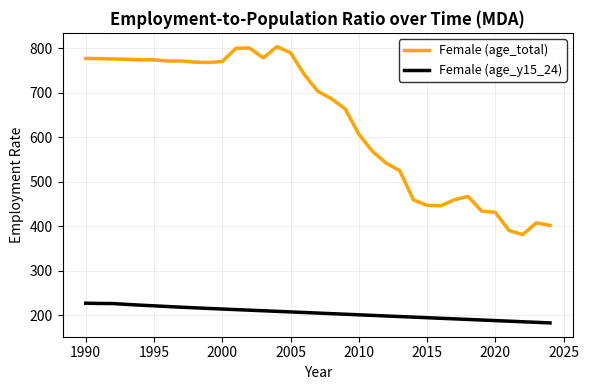

Which series has the largest total across all categories?

Female (age_total)